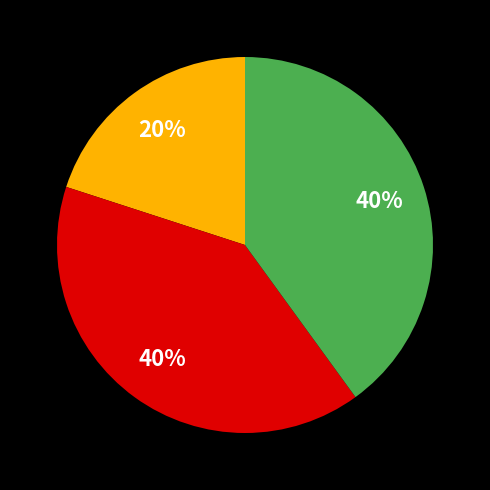

To the nearest percent, what is the difference between the largest and smallest slice percentages?

20%